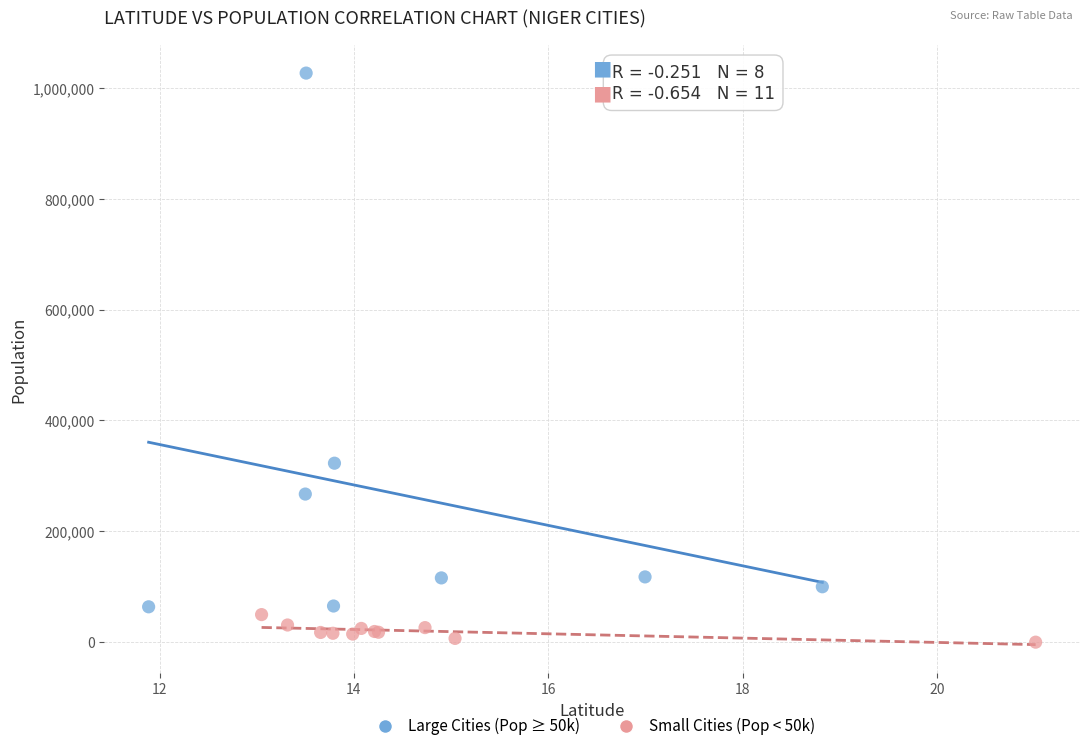

Which series contains the highest Y value?

Large Cities (Pop ≥ 50k)